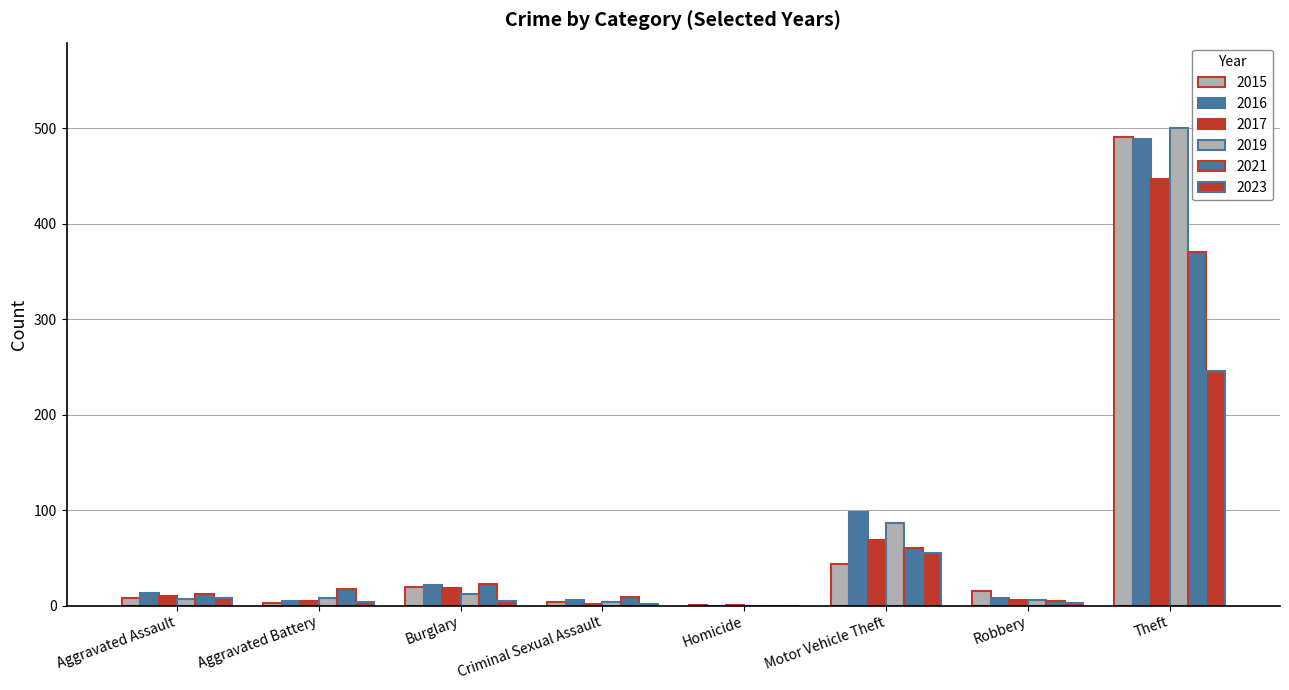

Which has a higher value, Robbery or Motor Vehicle Theft?

Motor Vehicle Theft